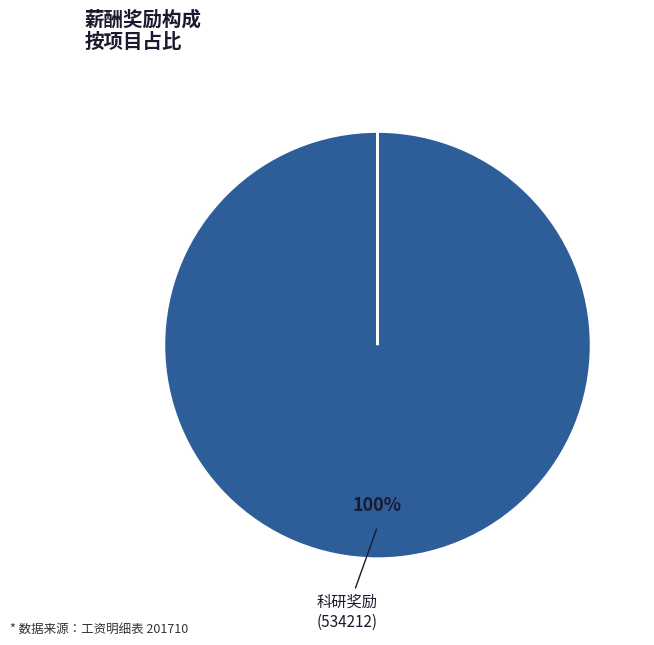

Does any single category account for the majority?

Yes